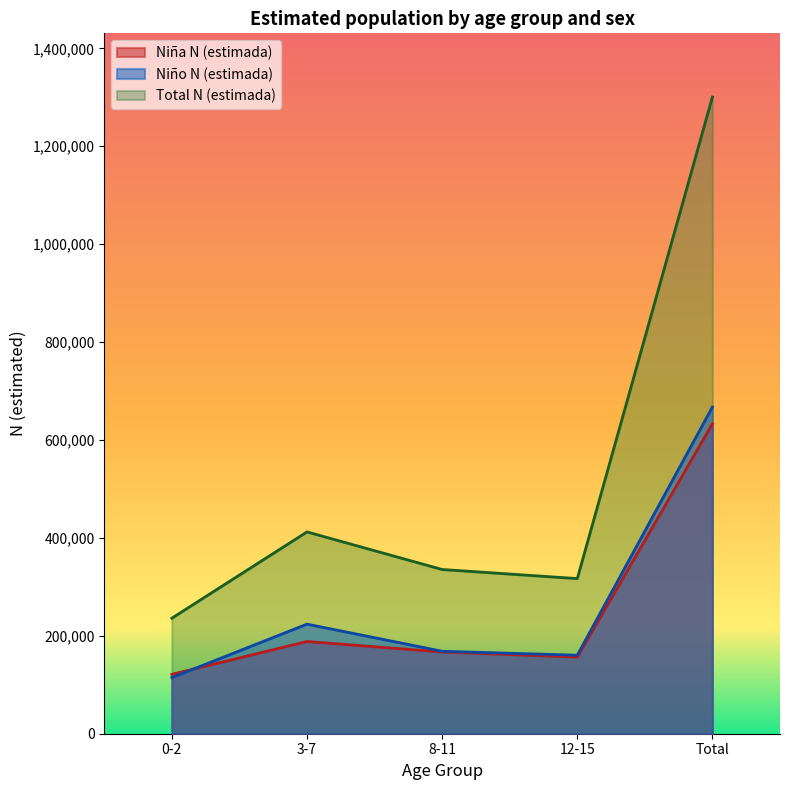

Reading left to right, list all the values displayed in this chart.

Niña N (estimada): 121329	188373	167020	156500	633222
Niño N (estimada): 114685	223866	168454	160392	667398
Total N (estimada): 236015	412239	335474	316892	1300620